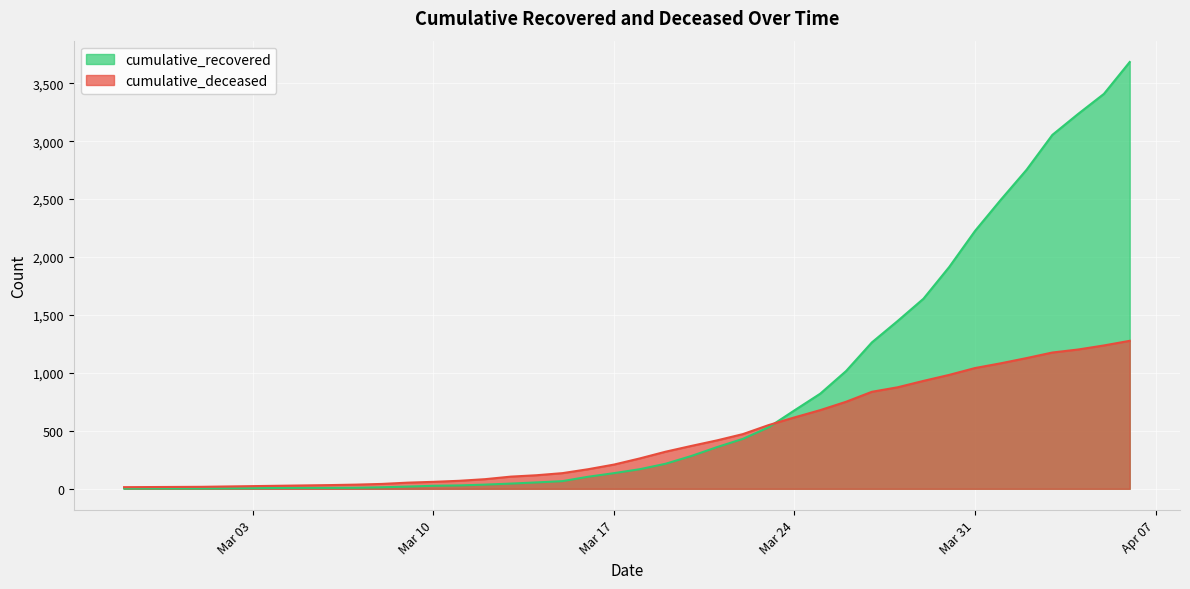

True or false: cumulative_deceased has more than 1 points higher than both neighbors.

False